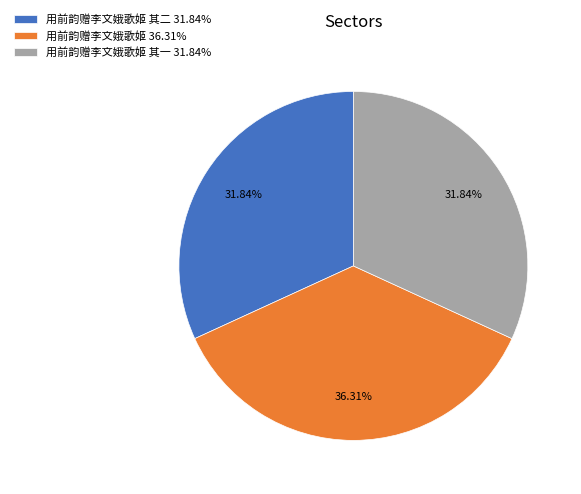

Do 用前韵赠李文娥歌姬 36.31% and 用前韵赠李文娥歌姬 其二 31.84% together represent more than half of the pie?

Yes